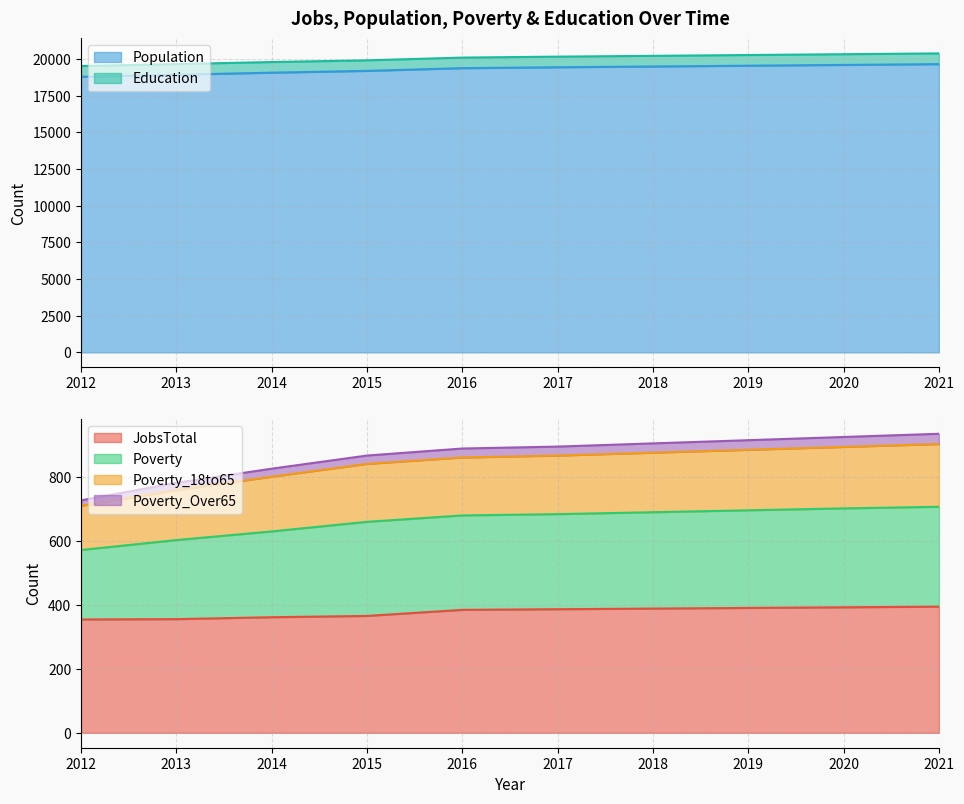

The JobsTotal series shows 206 at 2016. True or false?

False